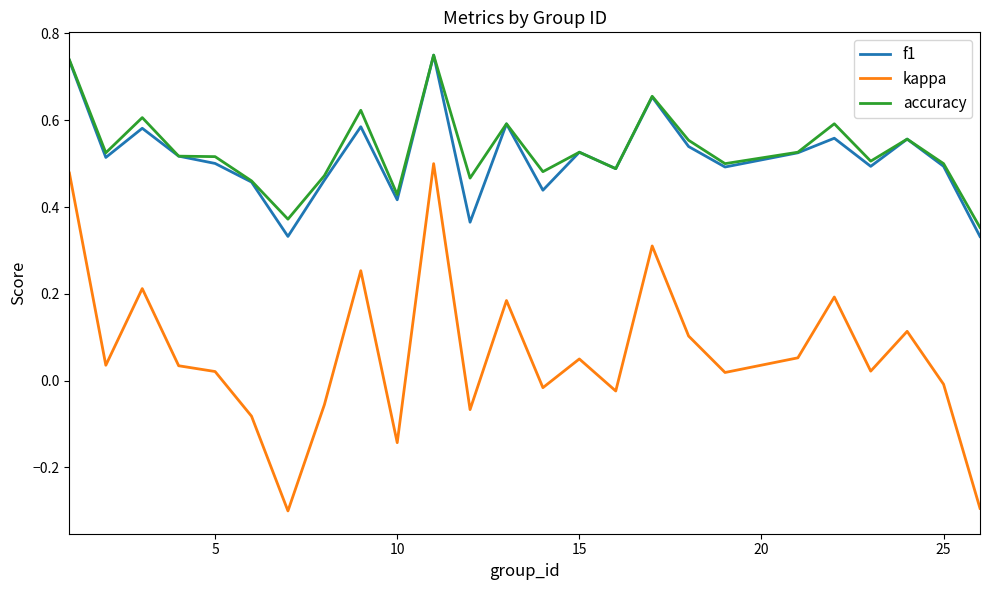

Is this an area chart (filled region under the line)?

No